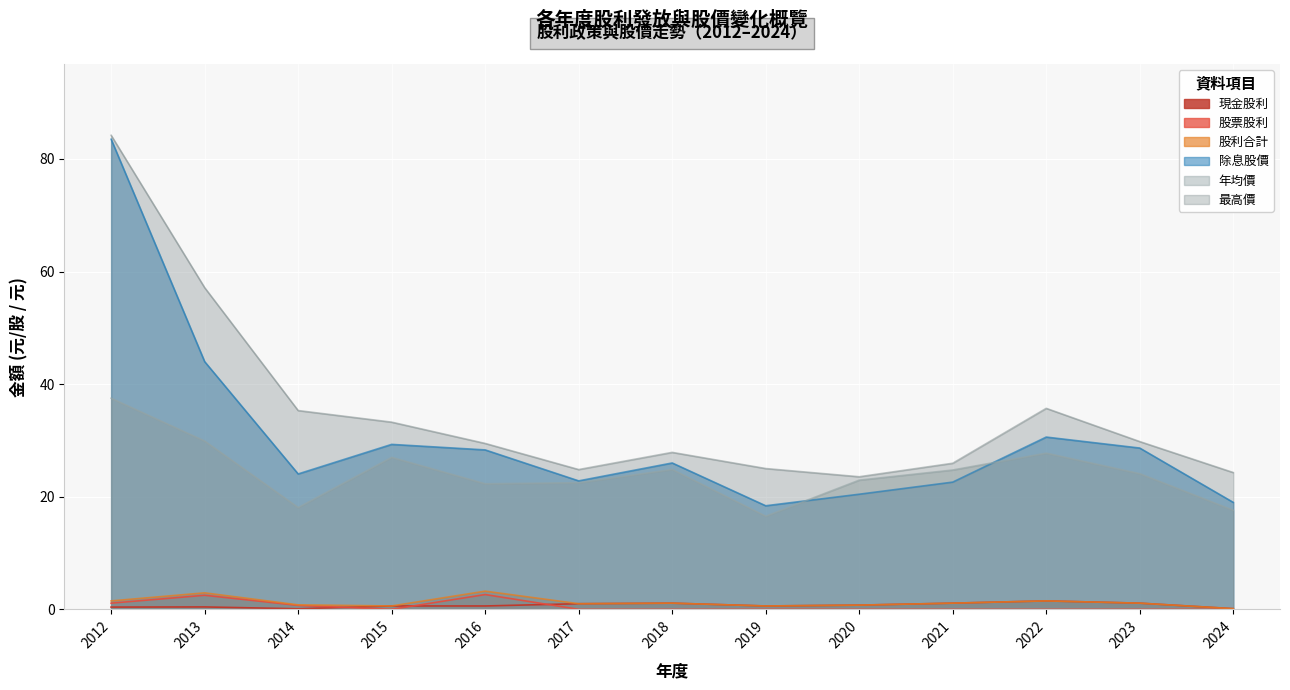

Where is the first local minimum for 年均價?

2014